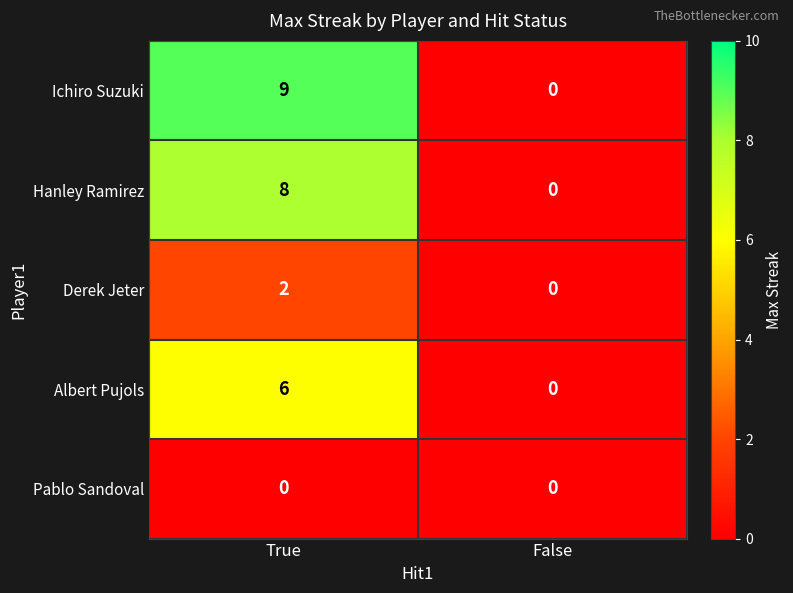

Reading left to right, transcribe all the data shown in this chart.

Ichiro Suzuki: True=9	False=0
Hanley Ramirez: True=8	False=0
Derek Jeter: True=2	False=0
Albert Pujols: True=6	False=0
Pablo Sandoval: True=0	False=0